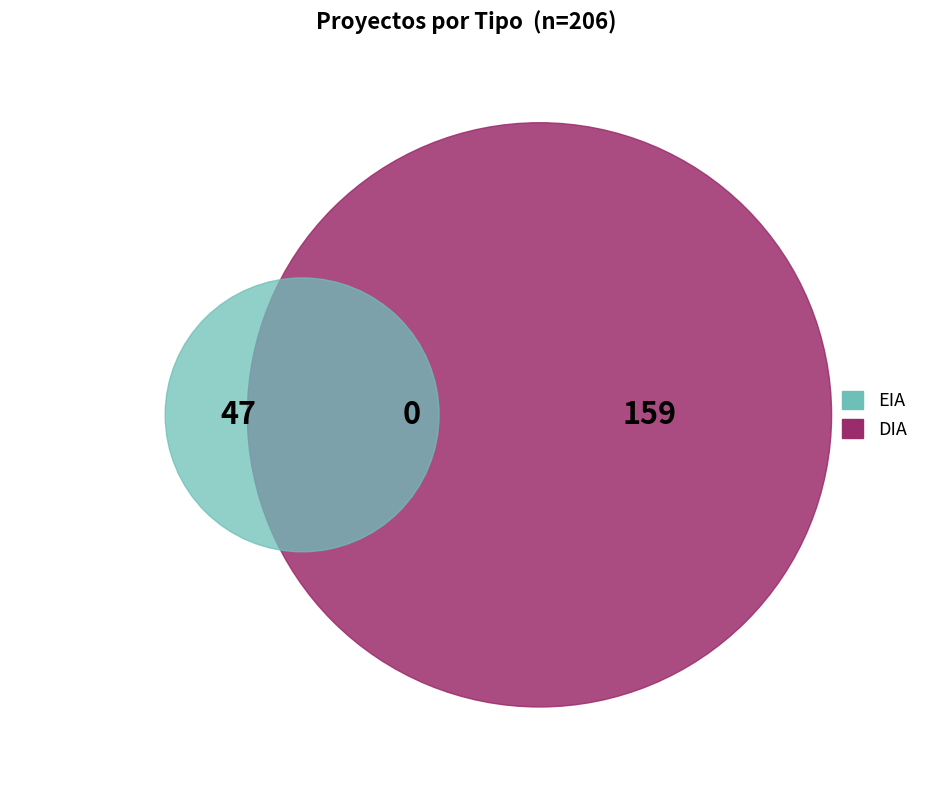

Approximately how many times larger is the value at EIA compared to DIA?

0.3